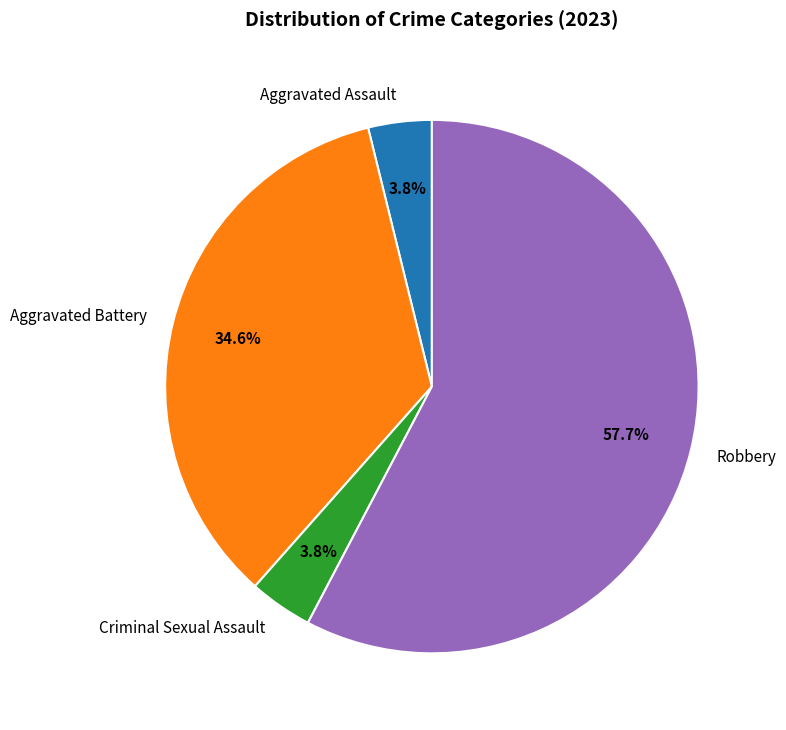

True or false: Aggravated Battery accounts for 35% of the total.

True